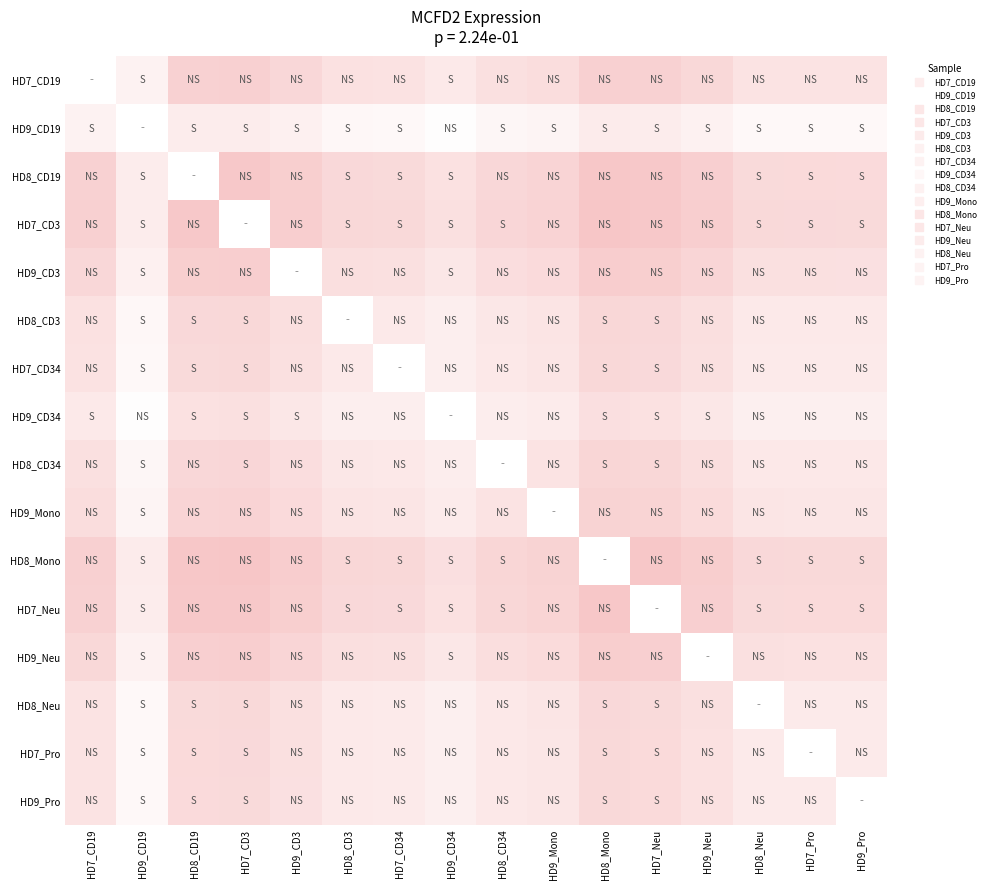

Rank the series by their maximum value, from lowest to highest.

HD7_CD3, HD8_CD19, HD7_CD19, HD8_Mono, HD7_Neu, HD9_CD3, HD9_Neu, HD9_Mono, HD8_CD34, HD8_CD3, HD7_CD34, HD8_Neu, HD7_Pro, HD9_Pro, HD9_CD19, HD9_CD34